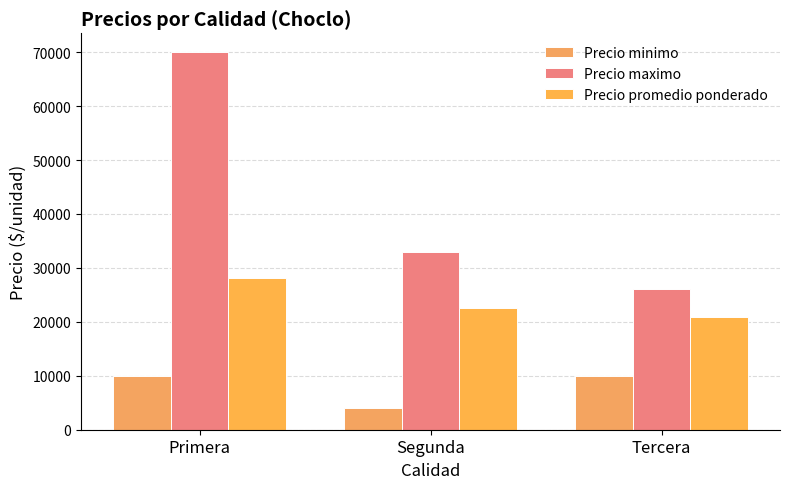

What value does the Precio maximo series have at Primera?

70000.0